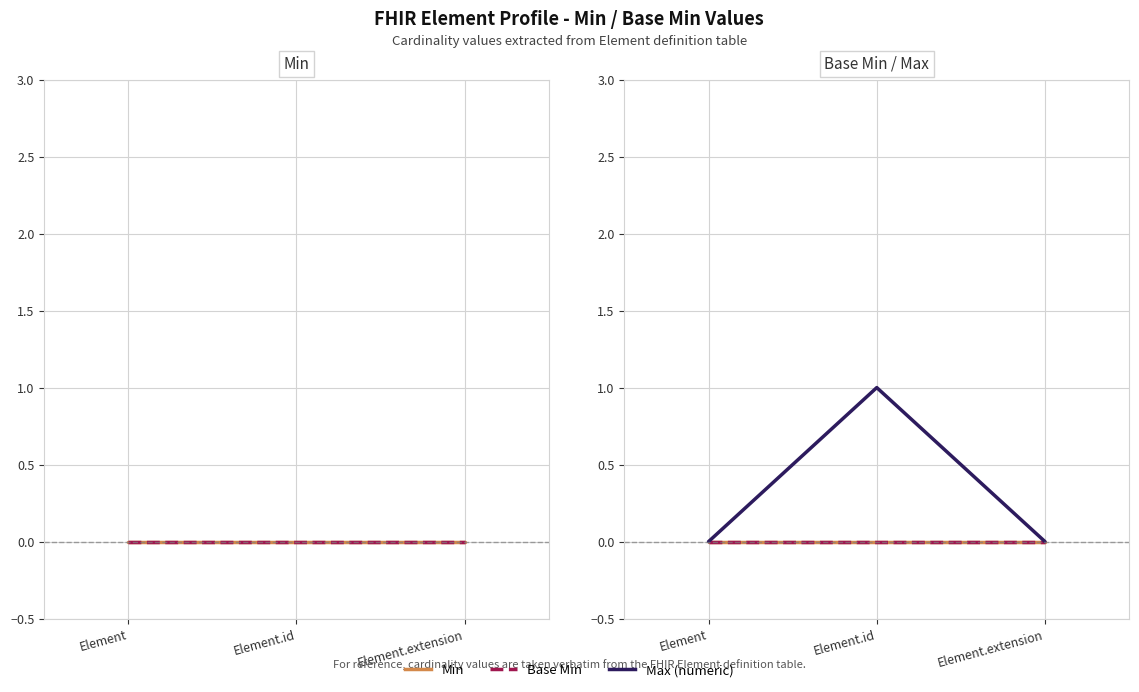

How many data points does each series have?

3